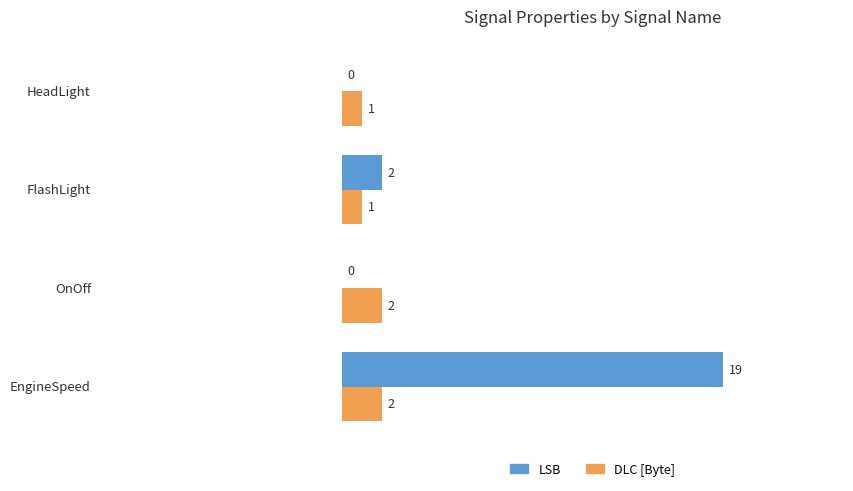

What is the sum of all LSB values?

21